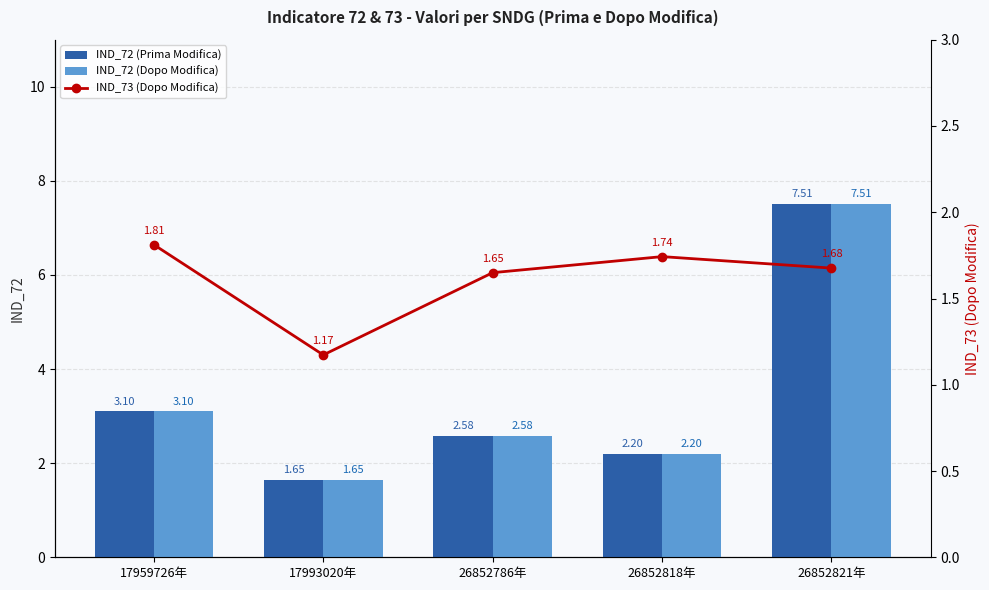

Are the bars grouped side by side (vs. stacked)?

Yes